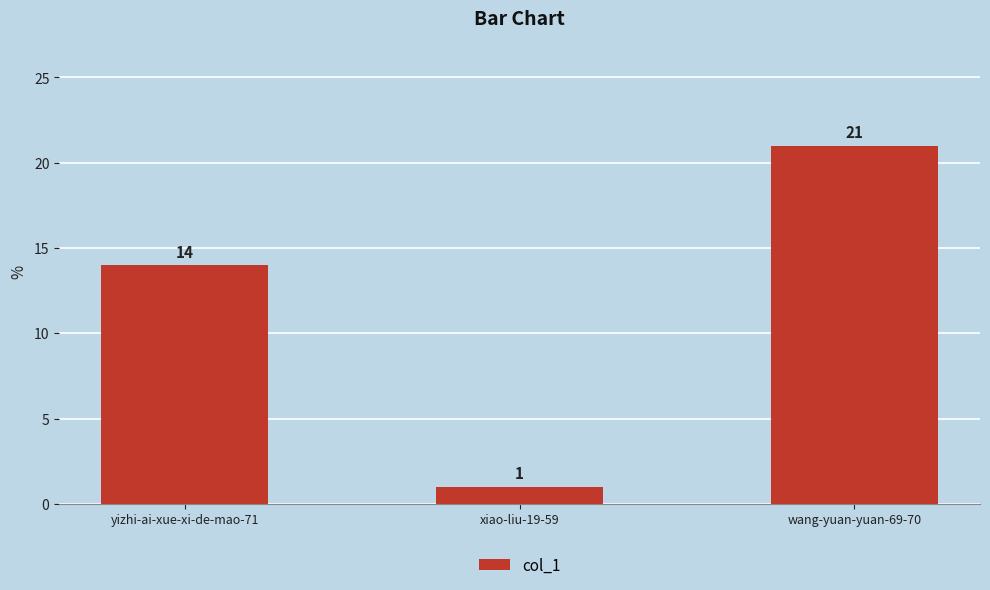

How many categories are shown in the chart?

3